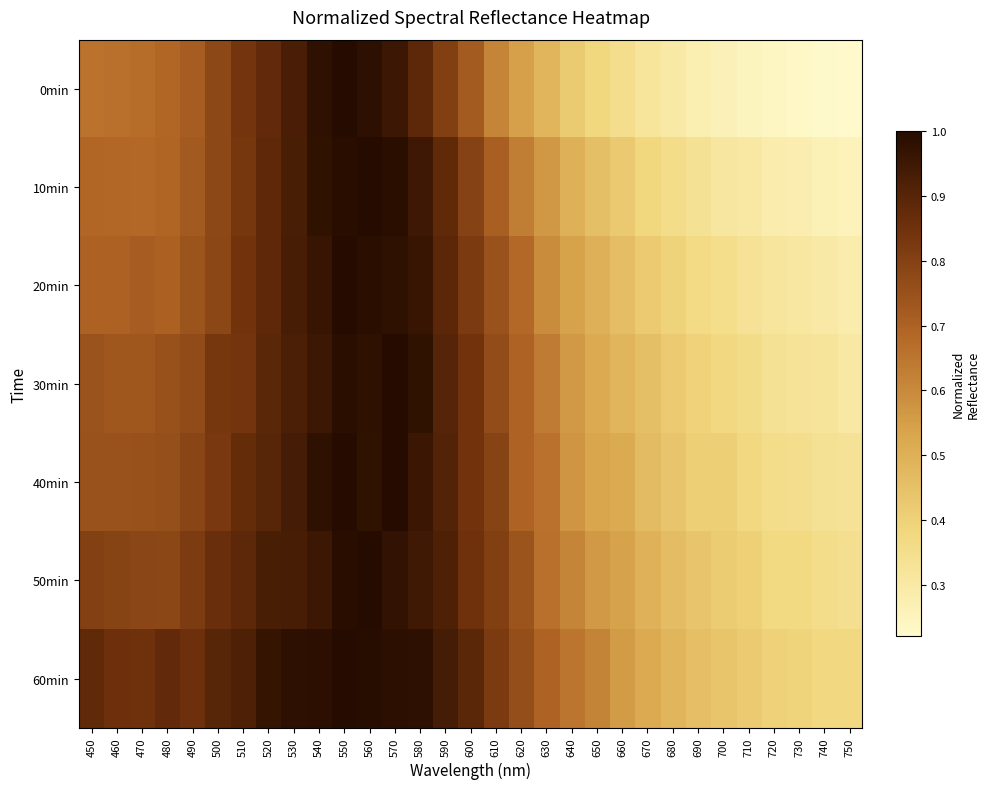

Which series has the largest total across all categories?

60min